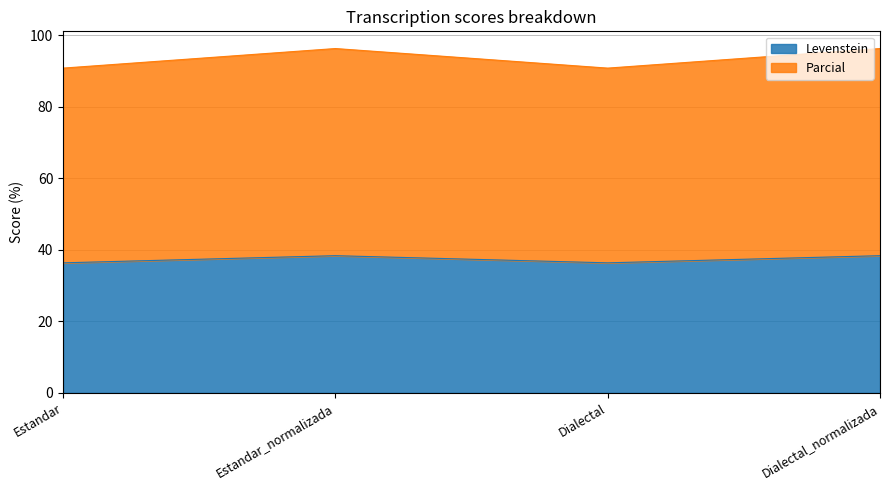

What is the difference between the second highest and second lowest values in the Levenstein series?

2.0